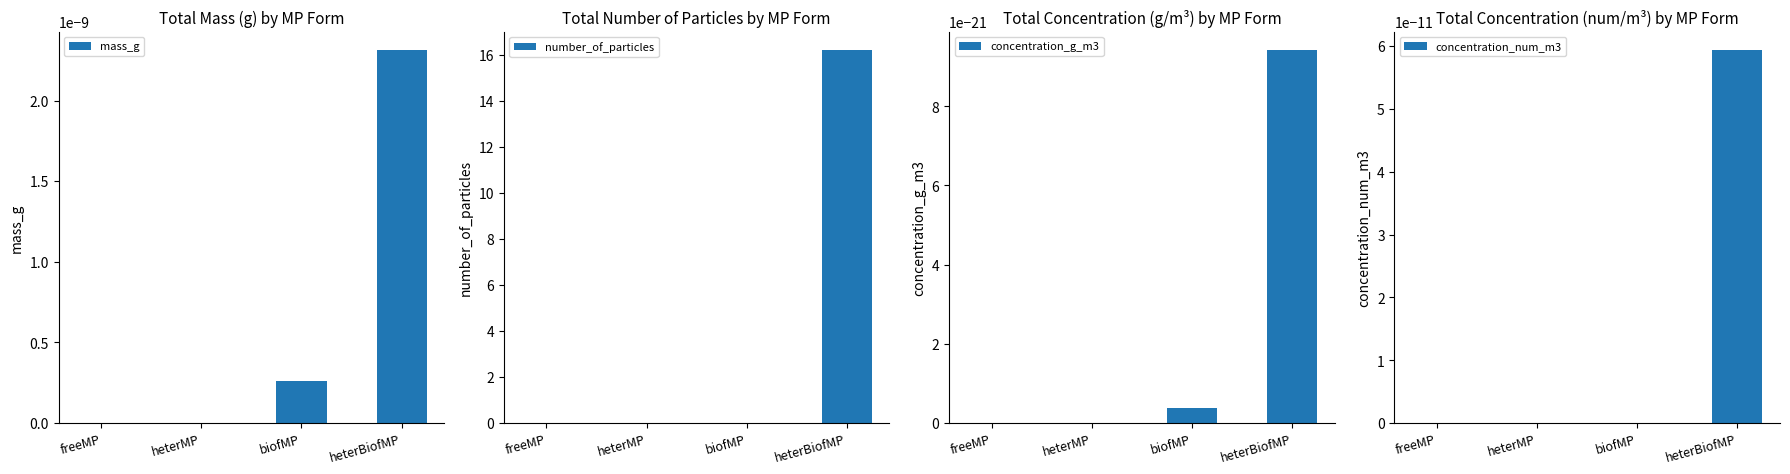

Reading left to right, extract all data points from this chart.

mass_g: 0.0	0.0	0.0	0.0
number_of_particles: 0.0	0.0	0.0	16.2
concentration_g_m3: 0.0	0.0	0.0	0.0
concentration_num_m3: 0.0	0.0	0.0	0.0